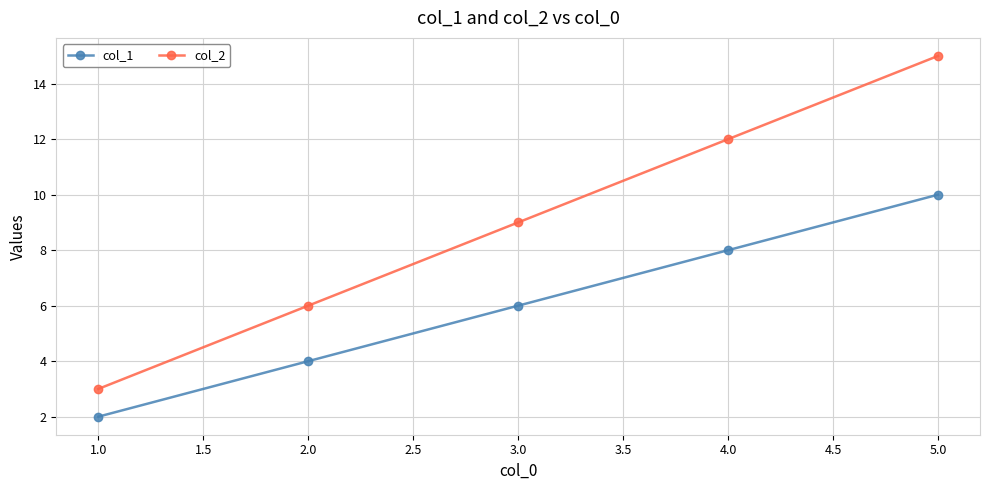

Rank the series by their average value, from highest to lowest.

col_2, col_1